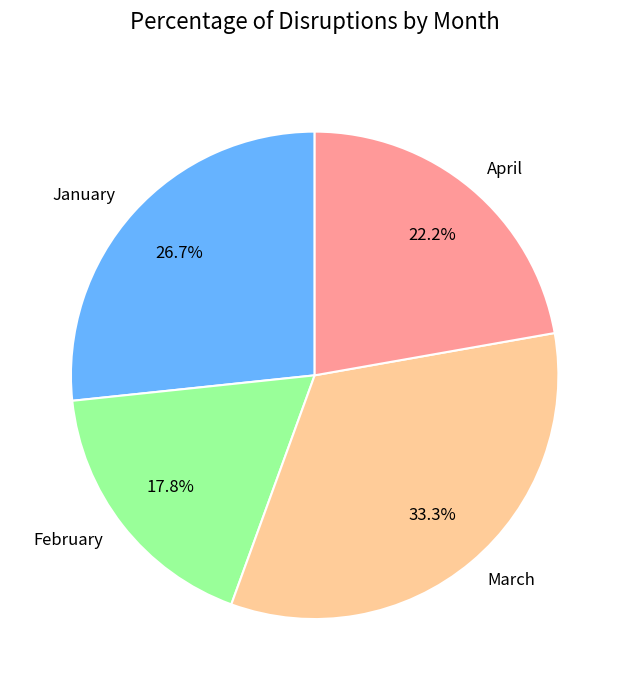

Is it true that February is 18% of the pie?

True